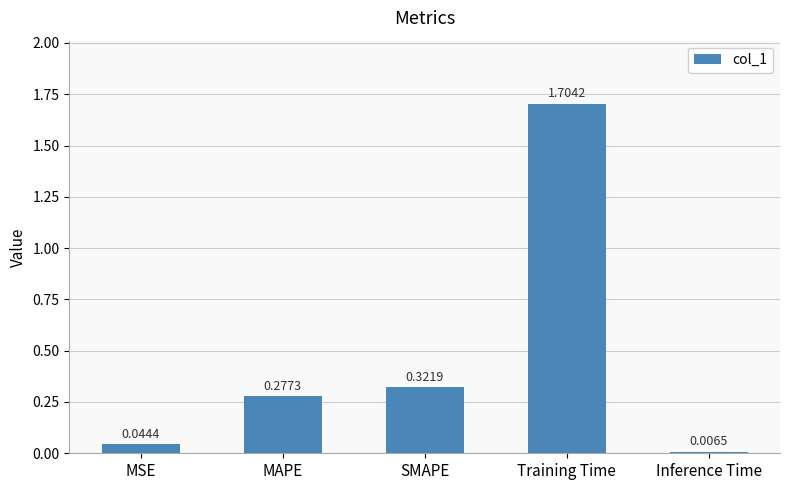

Which label corresponds to the largest value in the chart?

Training Time